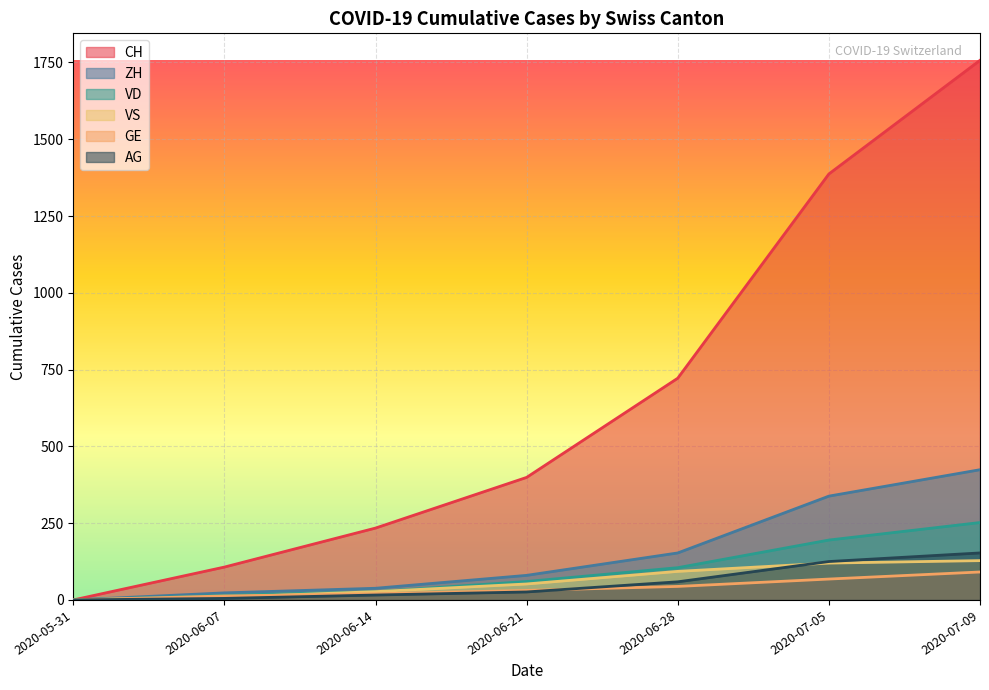

Where is ZH nearest to the value 212?

2020-06-28